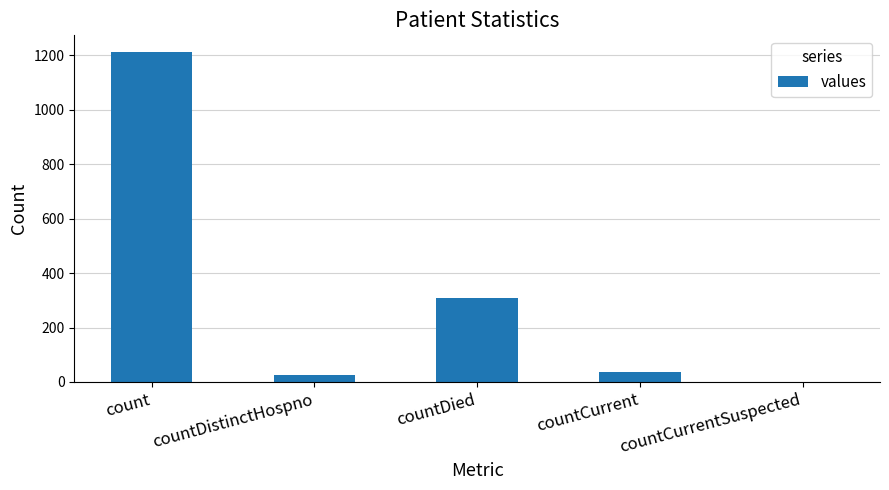

Which category has the highest value across all series?

count